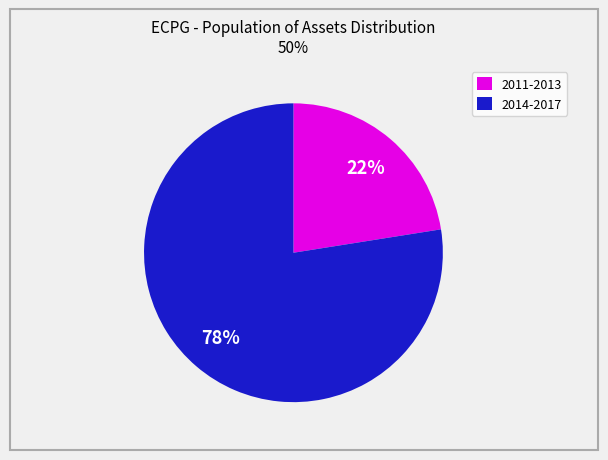

Is the sum of 2014-2017 and 2011-2013 greater than half?

Yes